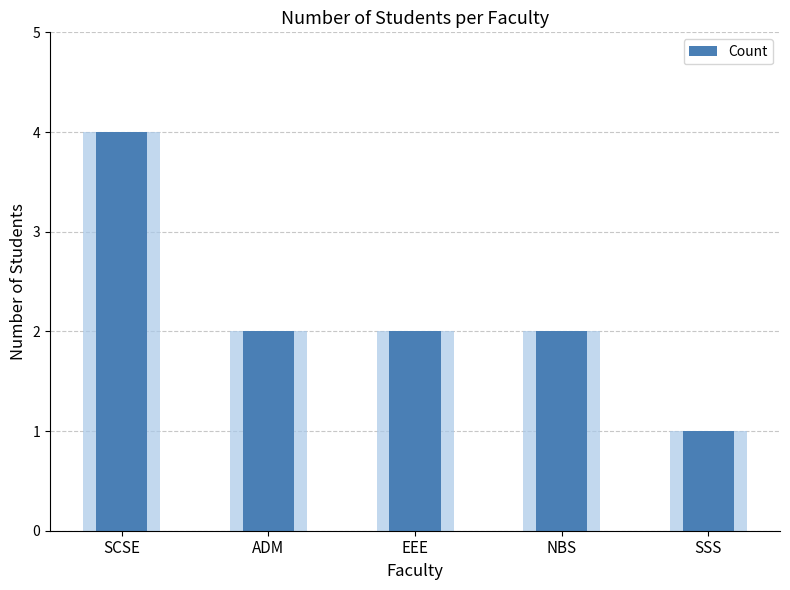

Count the number of values greater than 2.

1